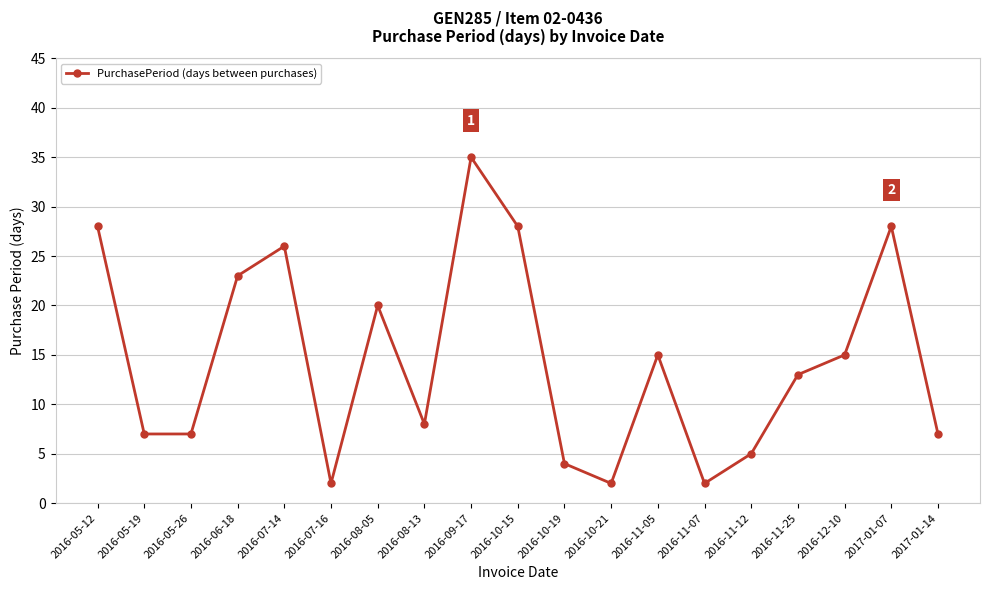

How many lines are shown in the chart?

1